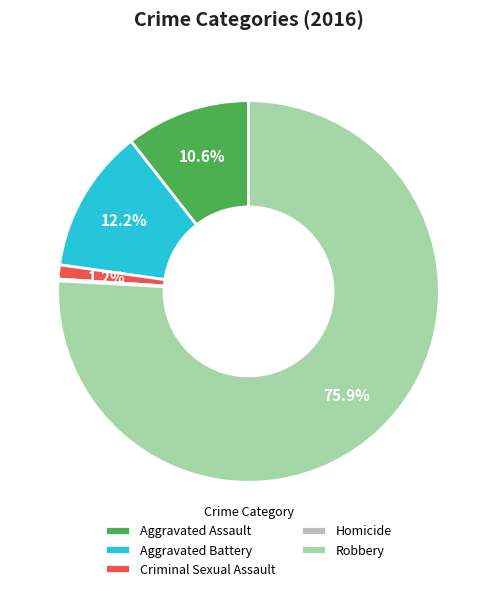

Which category has the biggest portion of the pie?

Robbery